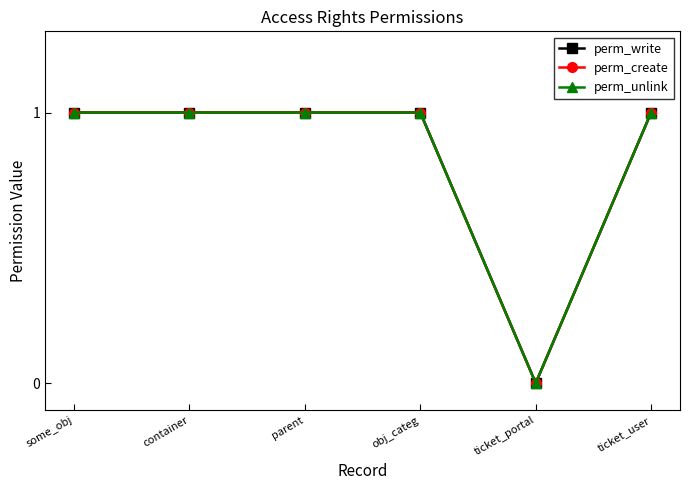

True or false: perm_write and perm_unlink intersect in this chart.

False